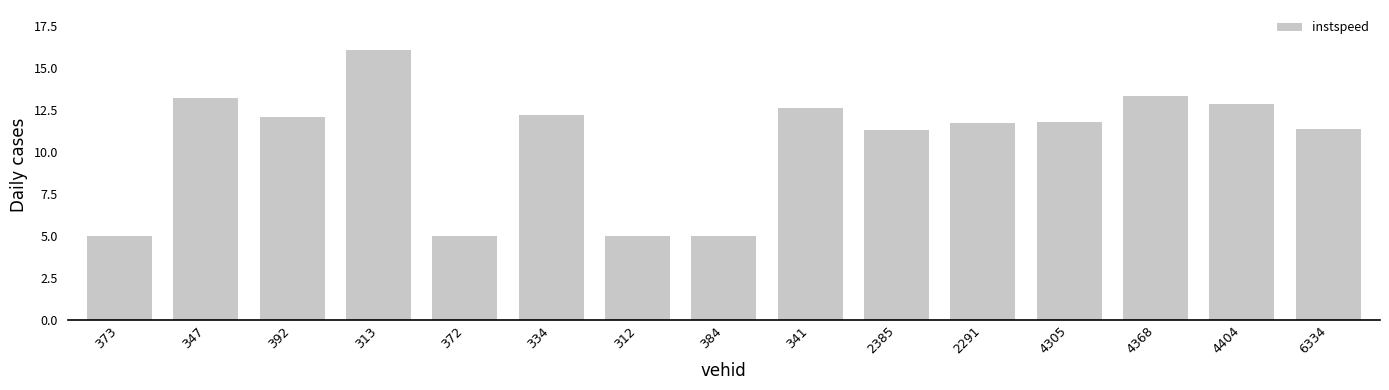

What is the minimum value shown in the chart?

5.0